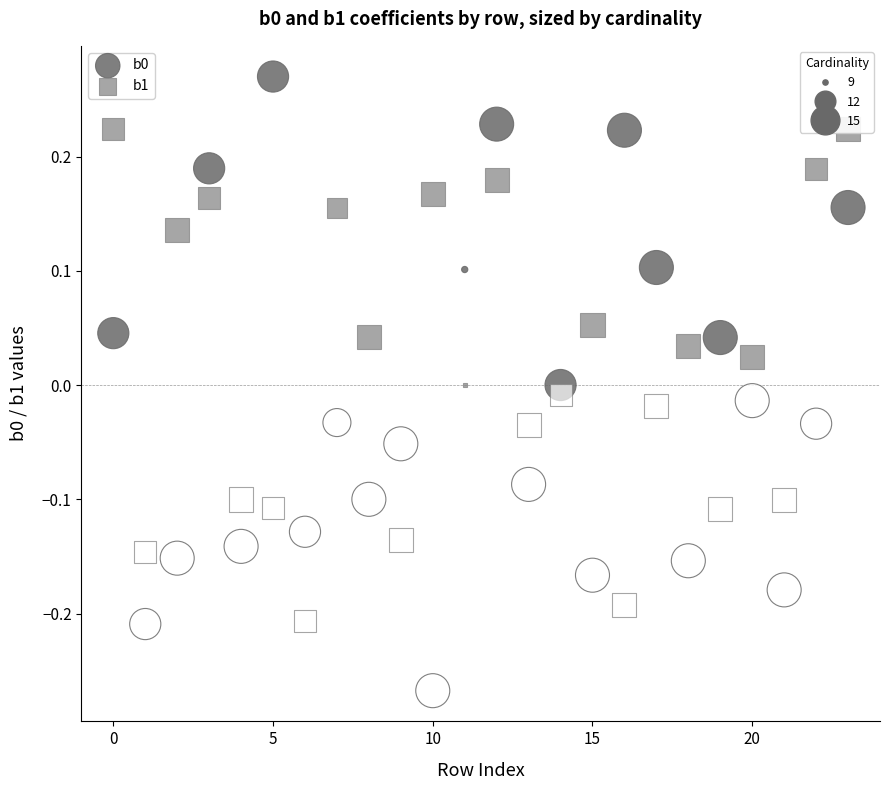

Across all data points, what is the range of Y values (max minus min)?

0.5